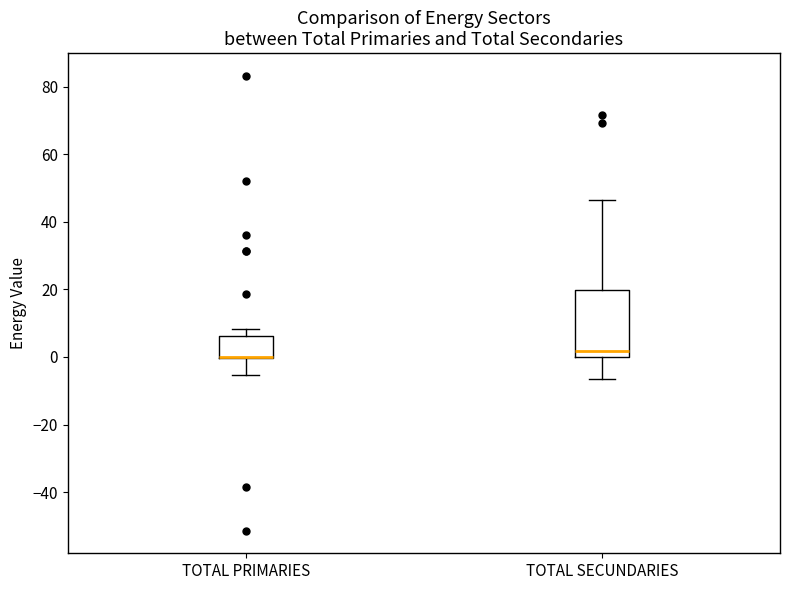

Reading left to right, transcribe this box plot: for each box, give where its median line is, the range the box spans, and where its two whiskers end, as read against the y-axis. The values are not printed on the chart, so give them approximately, as read against the axis.

TOTAL PRIMARIES: median 0 (drawn on the box's lower edge), box 0 to 6, whiskers -6 to 8
TOTAL SECUNDARIES: median 2, box 0 to 20, whiskers -6 to 46